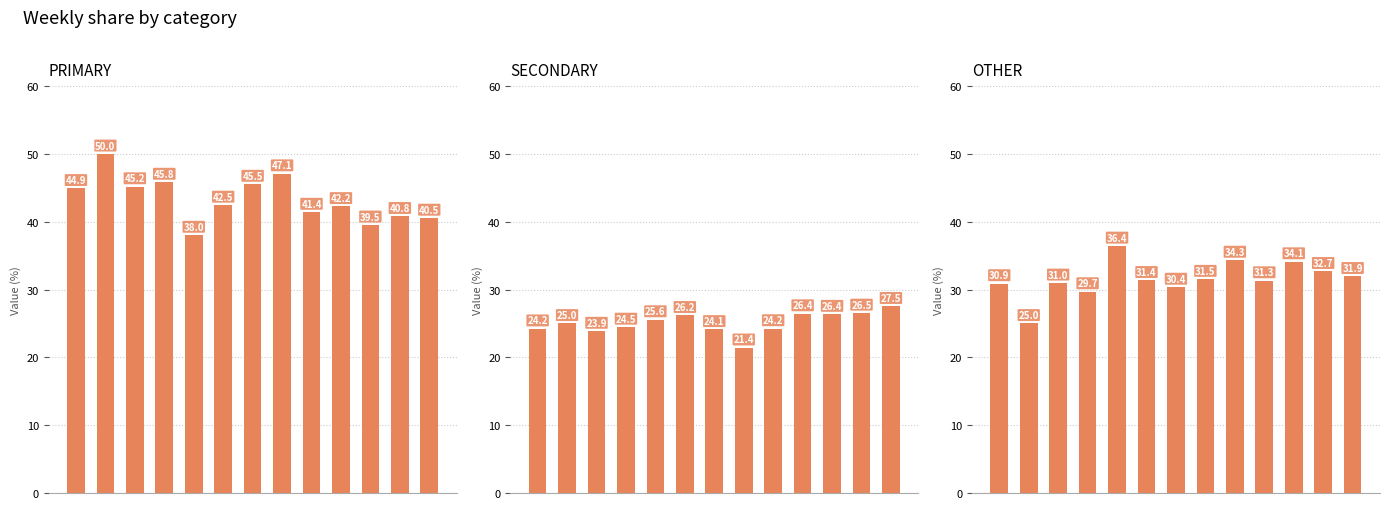

What is the average value of the SECONDARY series?

25.1